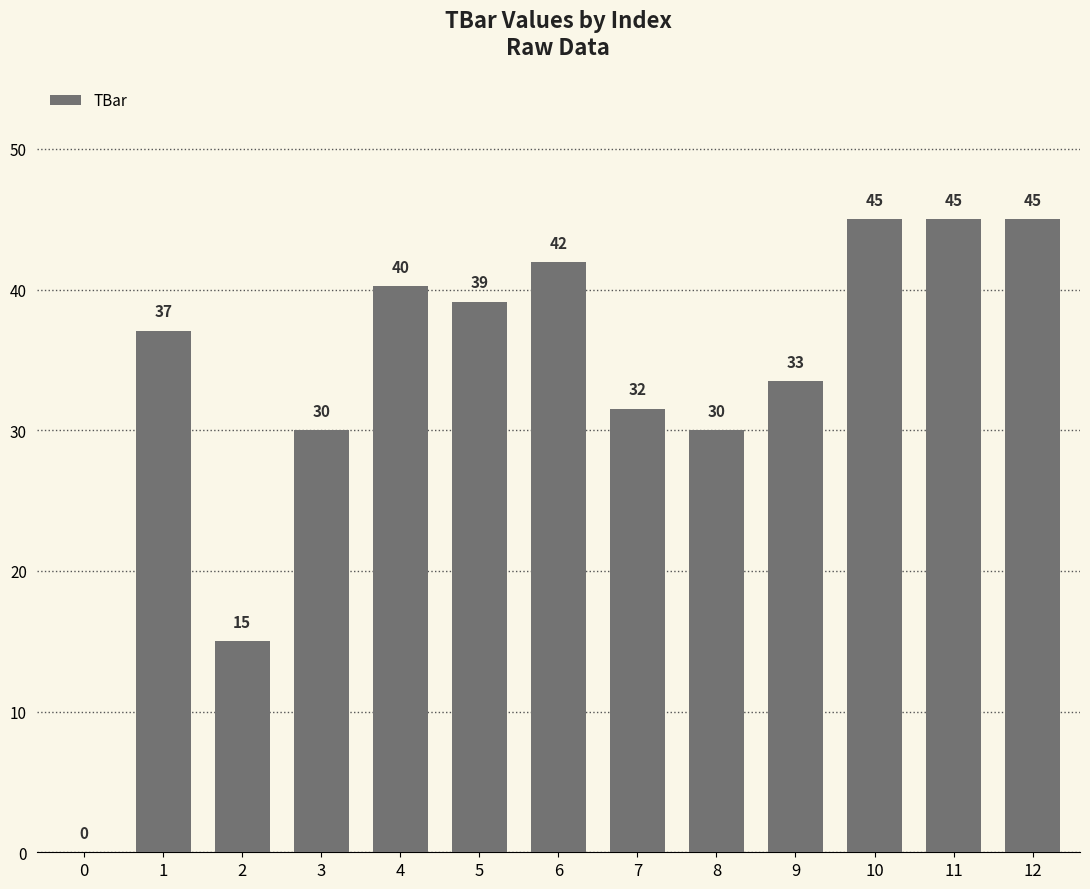

True or false: the data shows 15.0 at 2.

True